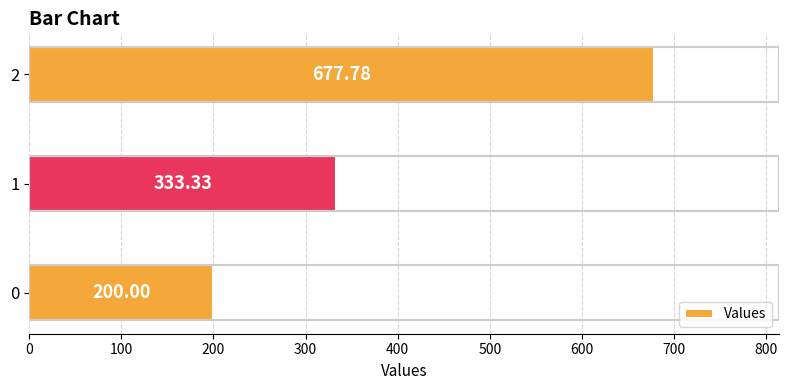

What is the change in value from 0 to 1?

+133.3